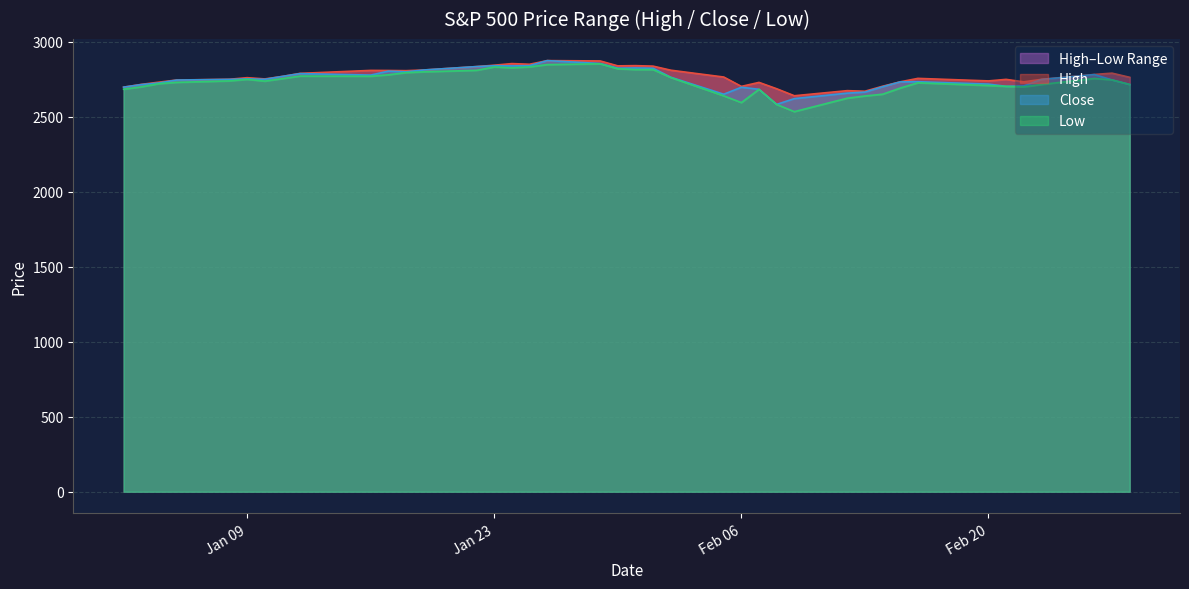

The value of High at 2018-01-08 is 4208.1. True or false?

False